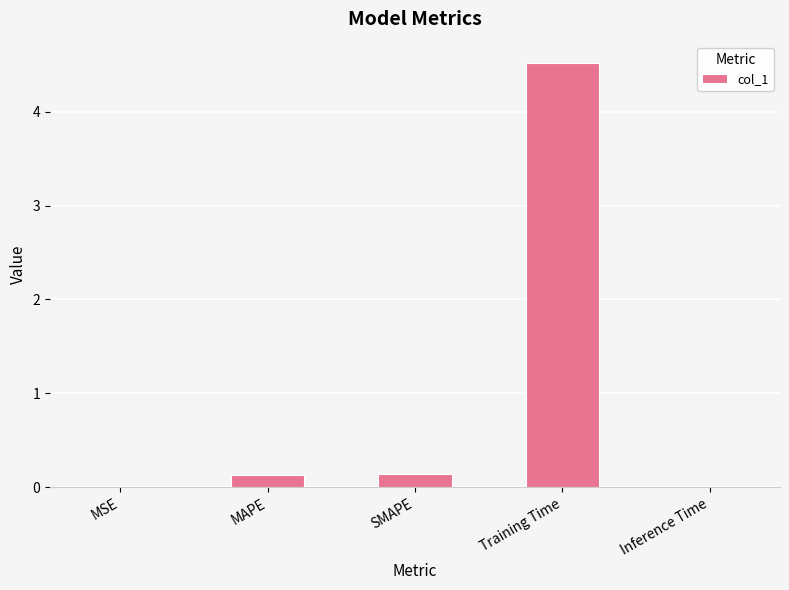

True or false: the data shows 0.0 at MSE.

True